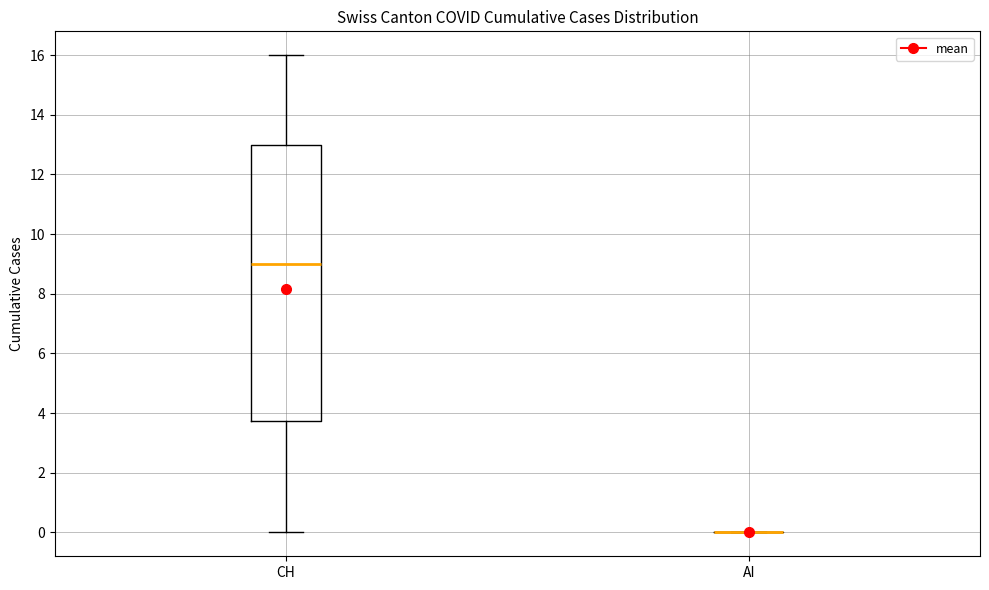

Reading left to right, transcribe this box plot: for each box, give where its median line is, the range the box spans, and where its two whiskers end, as read against the y-axis. The values are not printed on the chart, so give them approximately, as read against the axis.

CH: median 9.0, box 3.8 to 13.0, whiskers 0.0 to 16.0
AI: box collapsed to a line at 0.0, whiskers 0.0 to 0.0